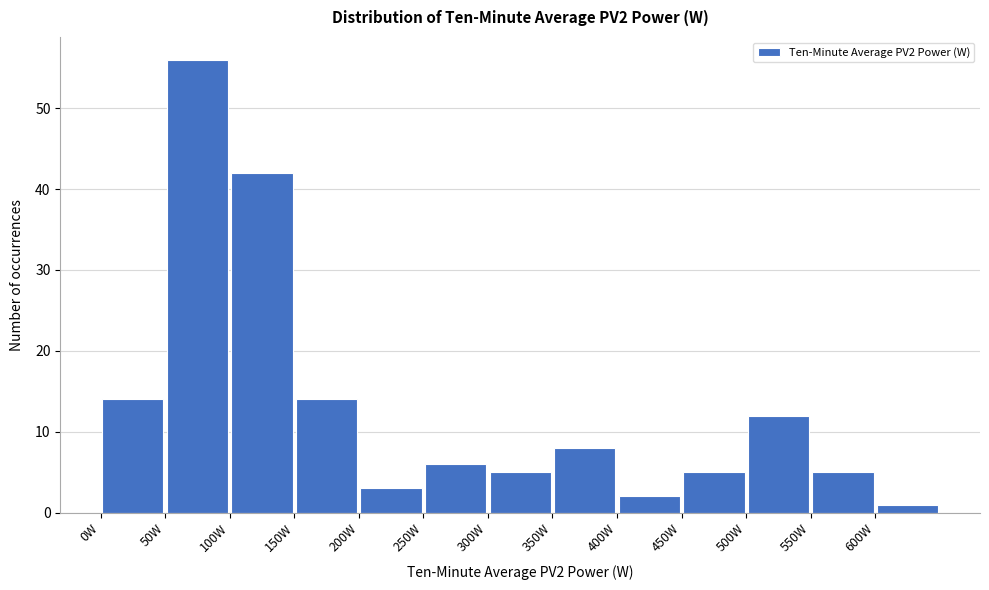

Reading left to right, transcribe this chart: for each bar, give the range it covers on the x-axis and its height. The values are not printed on the chart, so give them approximately, as read against the axis.

0 to 50: 14
50 to 100: 56
100 to 150: 42
150 to 200: 14
200 to 250: 3
250 to 300: 6
300 to 350: 5
350 to 400: 8
400 to 450: 2
450 to 500: 5
500 to 550: 12
550 to 600: 5
600 to 650: 1